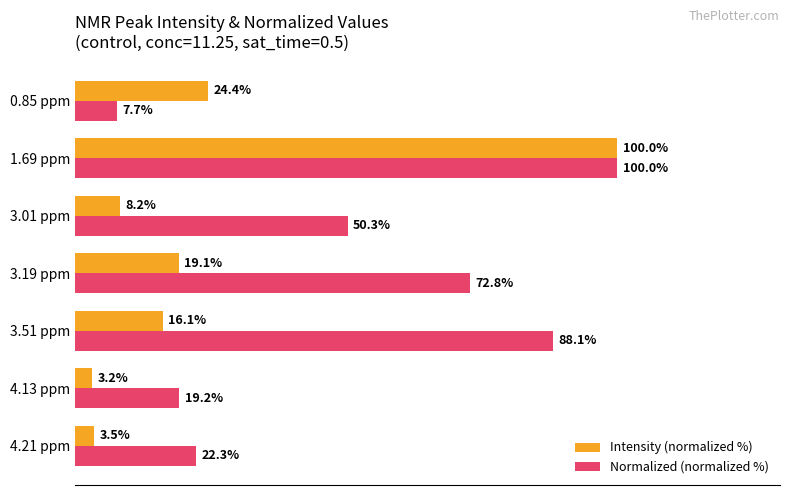

At which category is the sum across all series the highest?

1.69 ppm